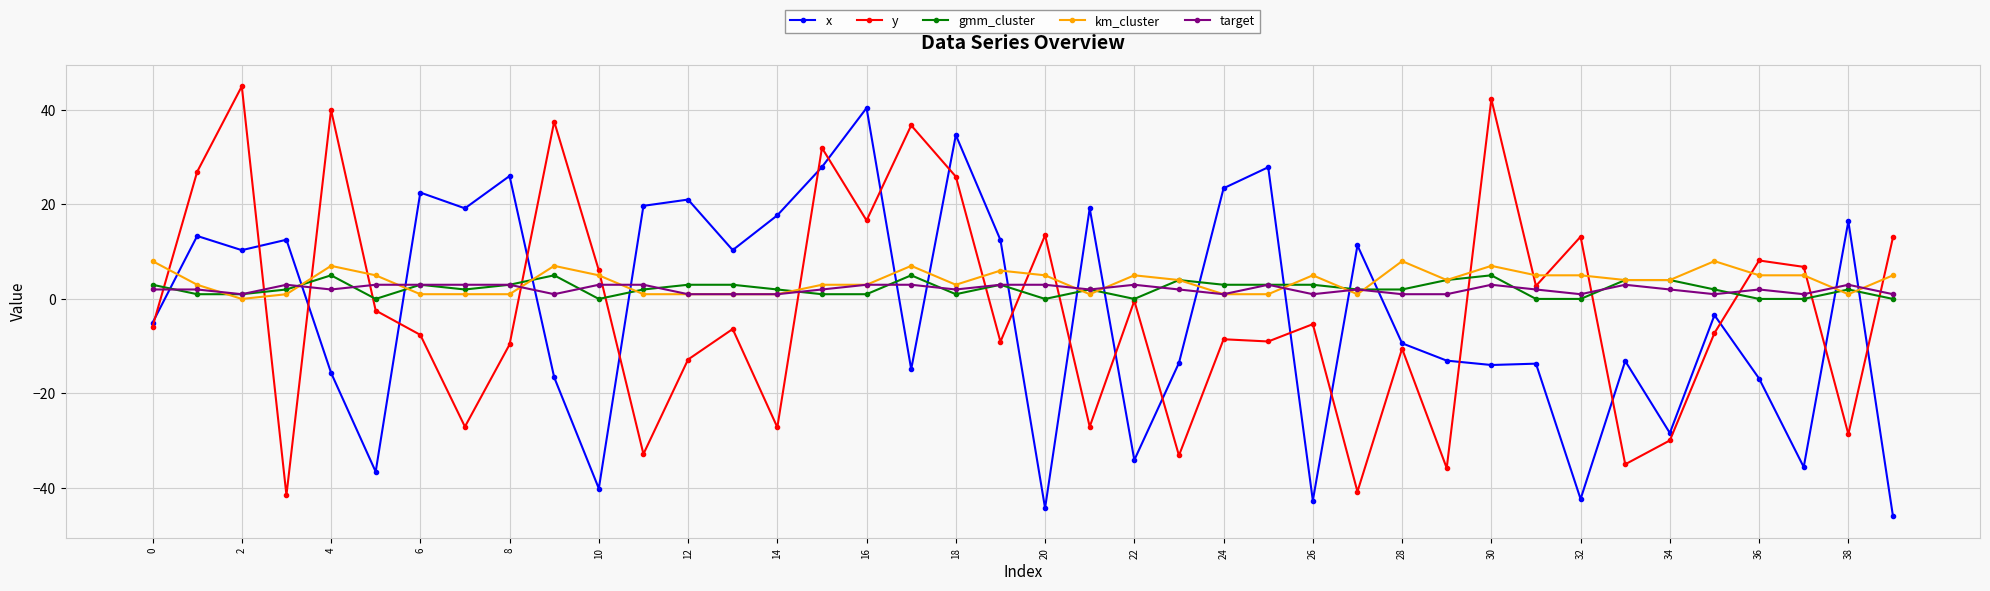

What is the value of the y point at the 19th from the left?

25.9